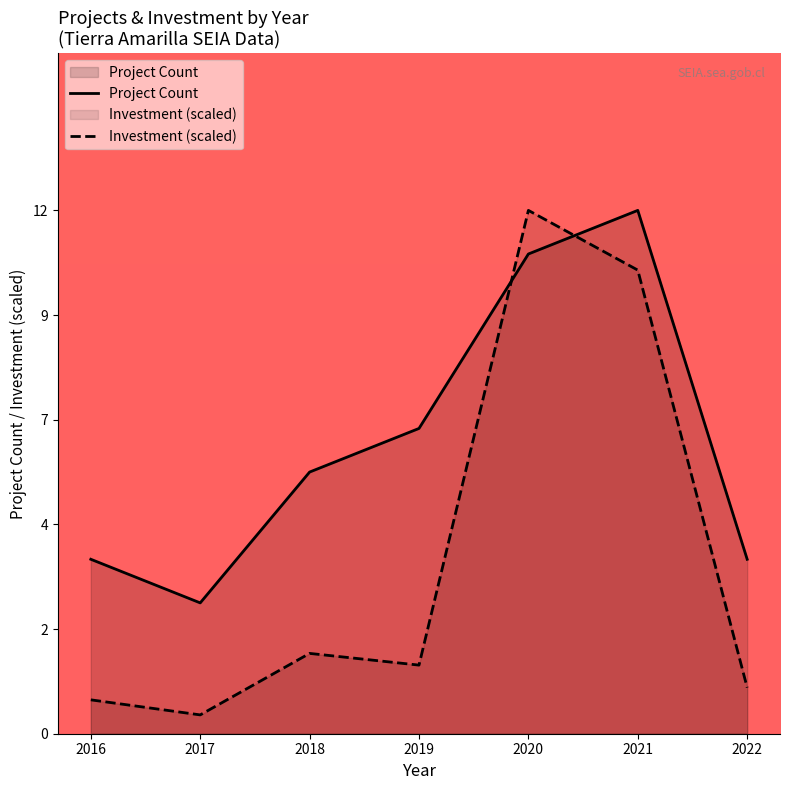

Which series has the widest spread of values?

Investment (scaled)